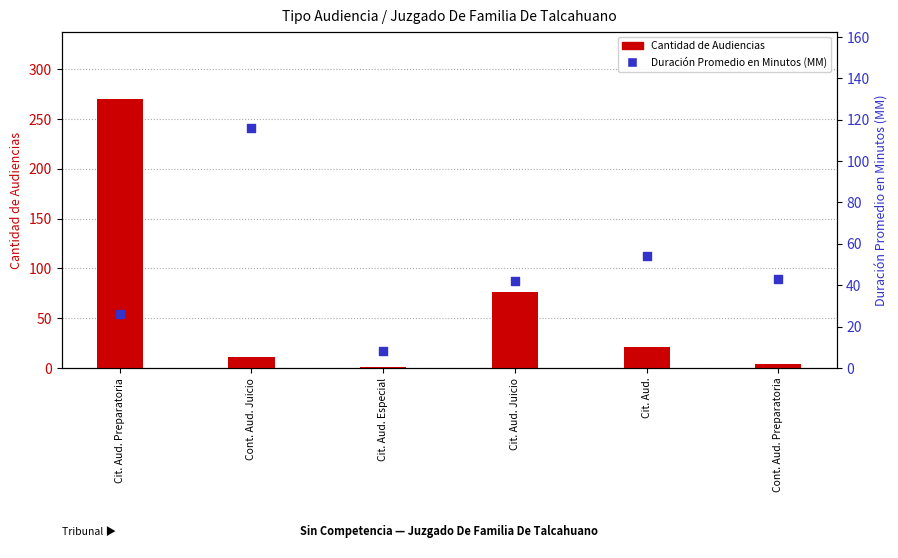

Which series has the widest spread of Y values?

Cantidad de Audiencias